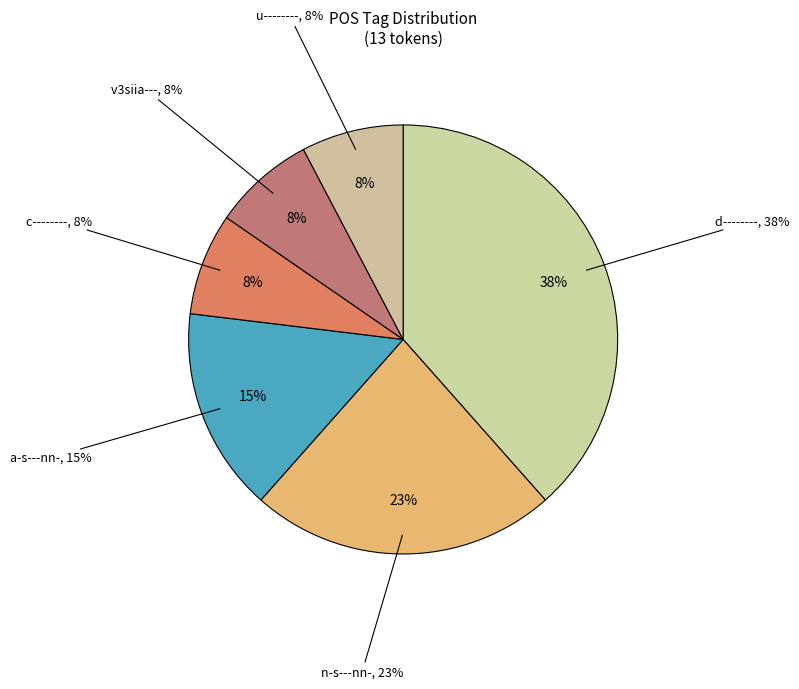

To the nearest percent, what is the average slice percentage?

17%